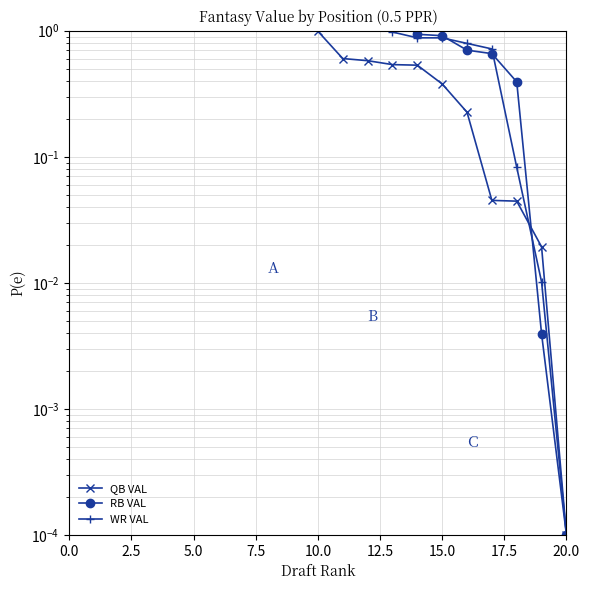

Reading right to left, what are all the values shown in this chart?

QB VAL: 0.0	0.0	0.0	0.0	0.2	0.4	0.5	0.5	0.6	0.6	1.0	1.2	1.2	1.3	1.3	2.5	2.8	3.8	4.2	4.9
RB VAL: 0.0	0.0	0.4	0.7	0.7	0.9	0.9	1.3	2.0	2.2	2.6	2.8	3.5	3.5	3.6	3.9	3.9	4.0	4.8	4.9
WR VAL: 0.0	0.0	0.1	0.7	0.8	0.9	0.9	1.0	1.2	1.4	1.6	1.6	2.0	2.0	2.5	2.8	3.2	5.0	5.4	6.5